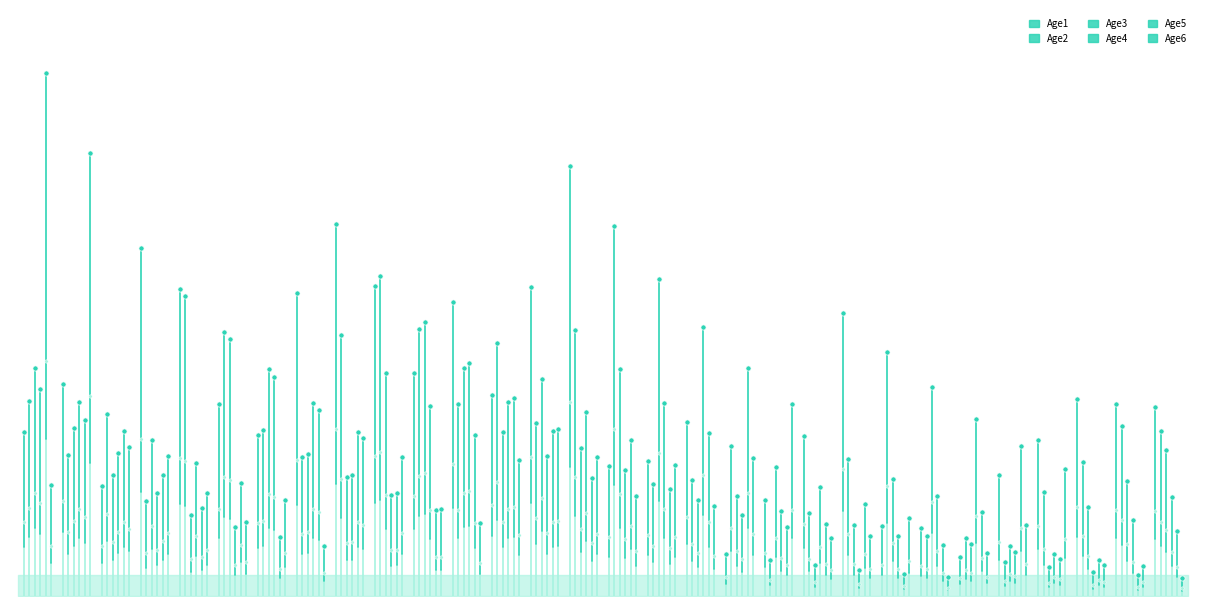

What are all the series names shown in the legend?

Age1, Age2, Age3, Age4, Age5, Age6